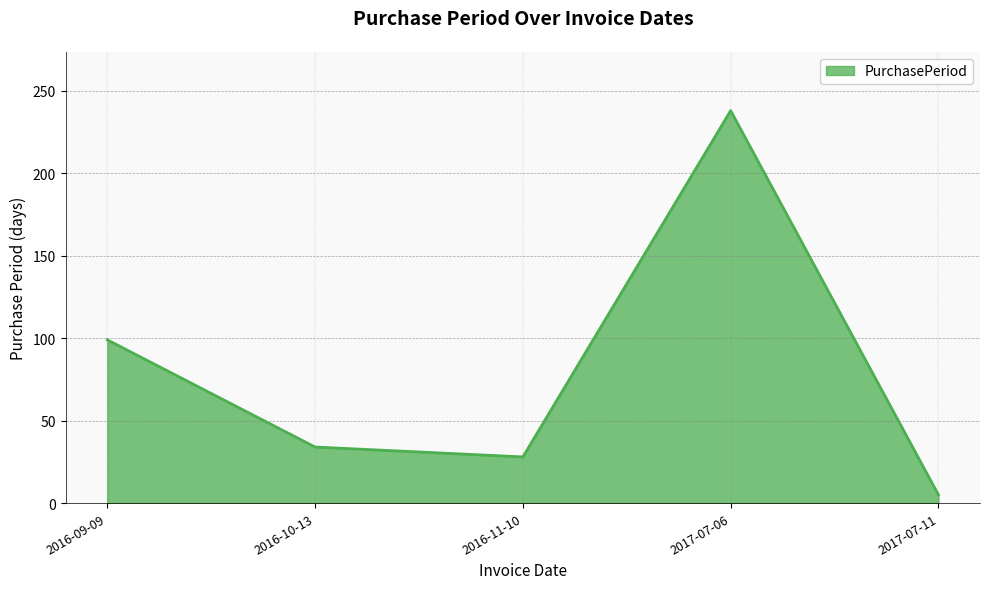

Rank the categories by value from highest to lowest.

2017-07-06, 2016-09-09, 2016-10-13, 2016-11-10, 2017-07-11